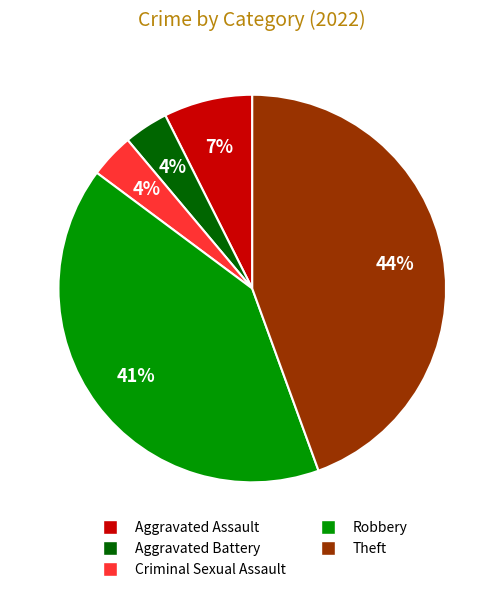

Does Robbery account for over 50% of the chart?

No